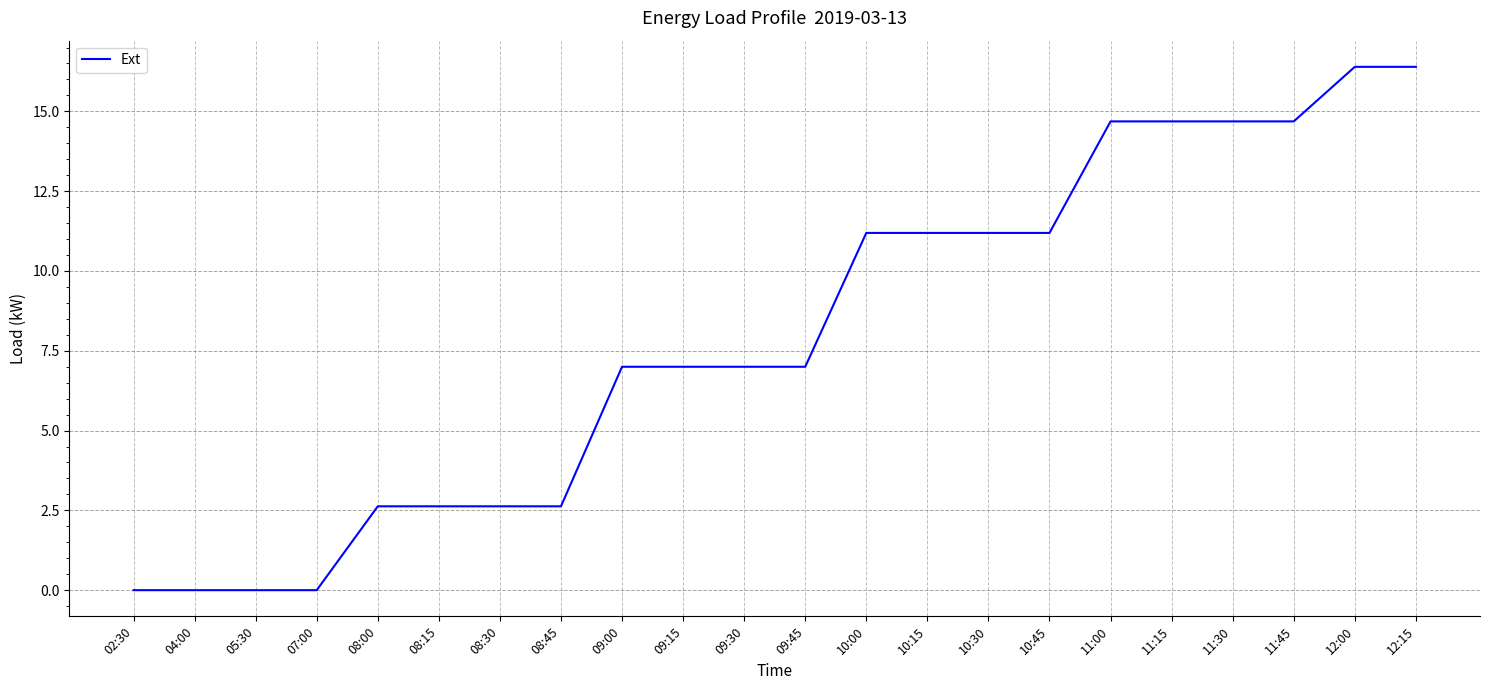

What is the maximum value shown in the chart?

16.4